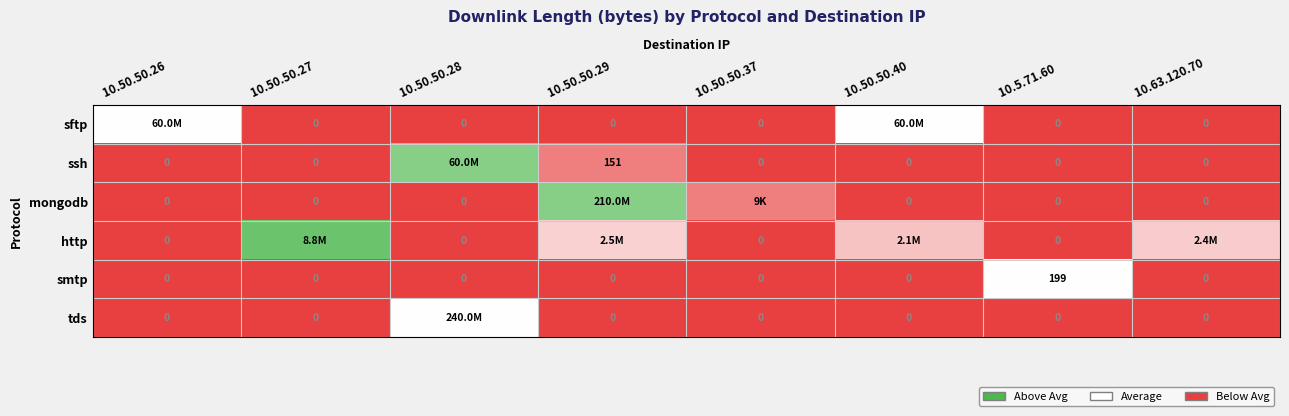

How many values in smtp are above zero?

1